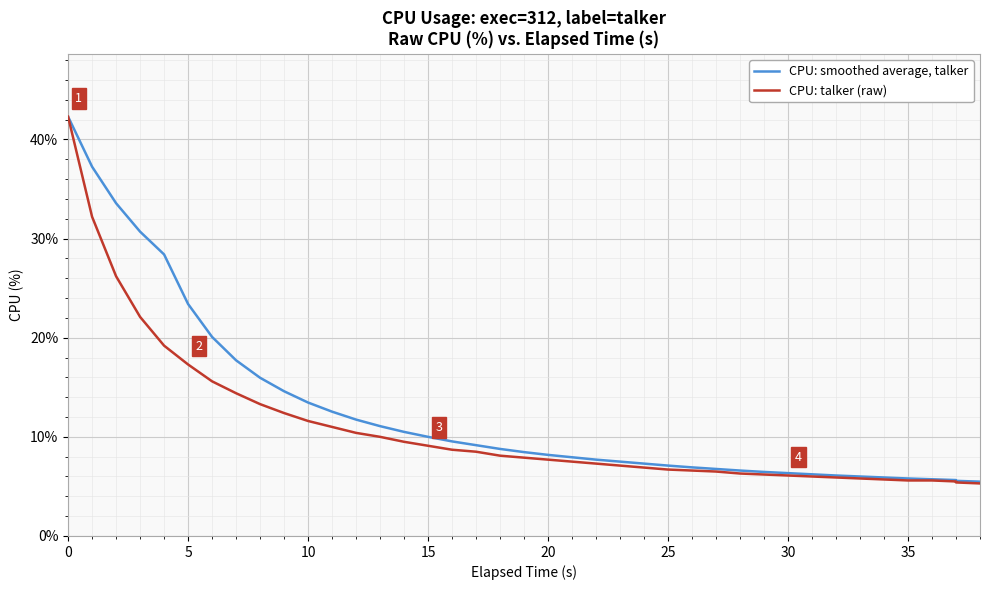

How many distinct data groups are displayed?

2